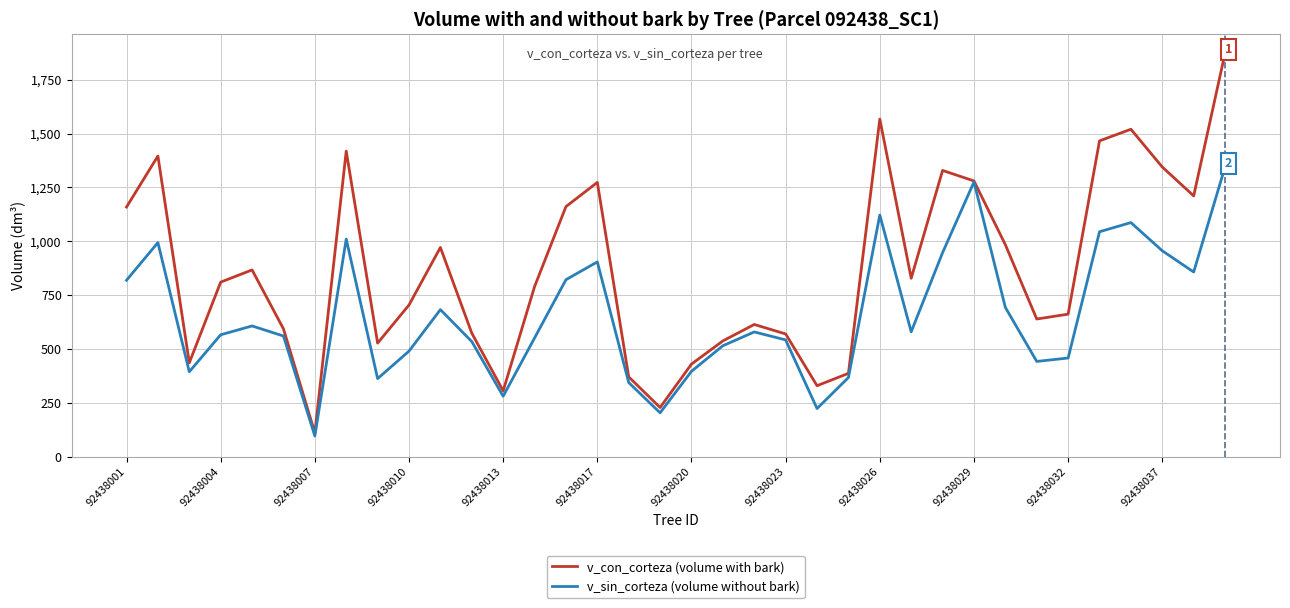

What is the highest value of the v_sin_corteza (volume without bark) series?

1345.3